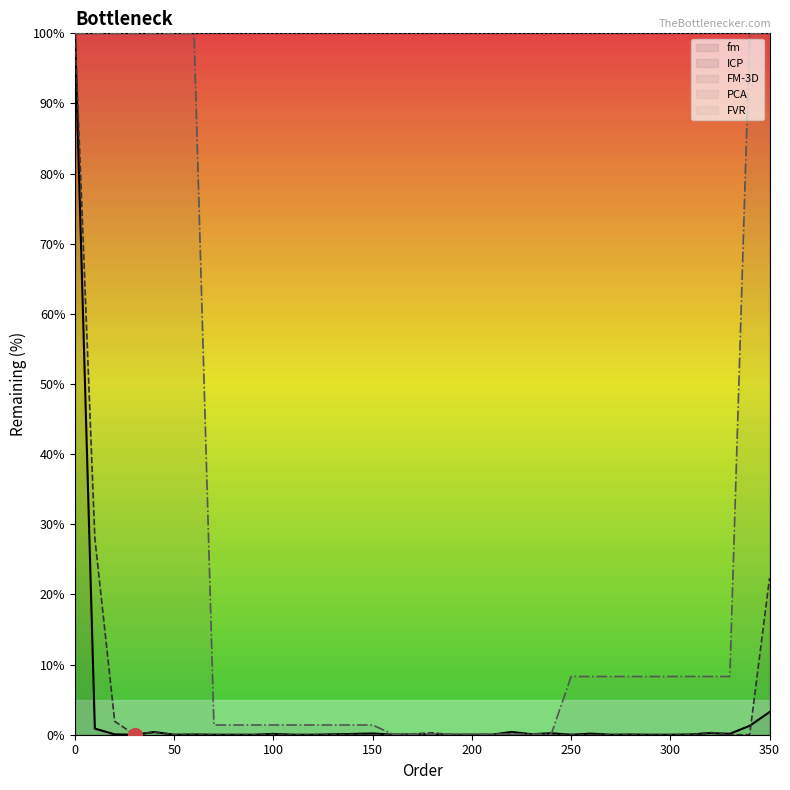

Is it true that ICP equals 0.0 at 250?

True